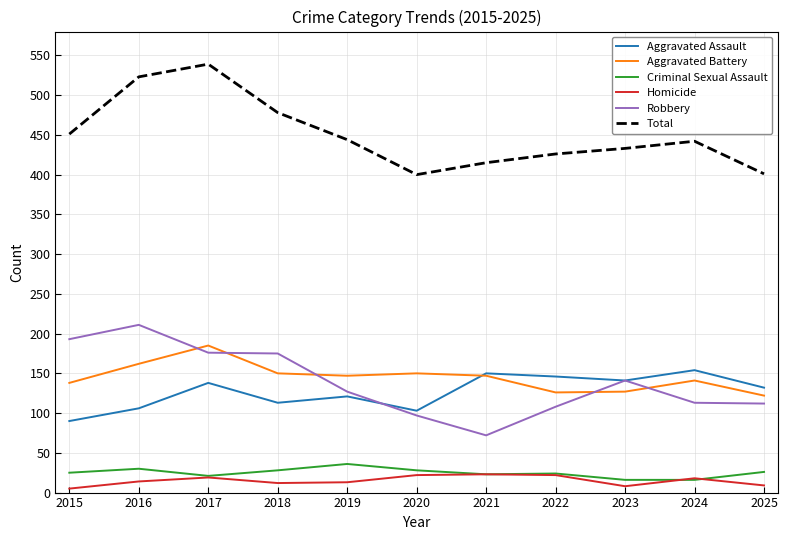

True or false: Robbery and Criminal Sexual Assault cross at least once.

False